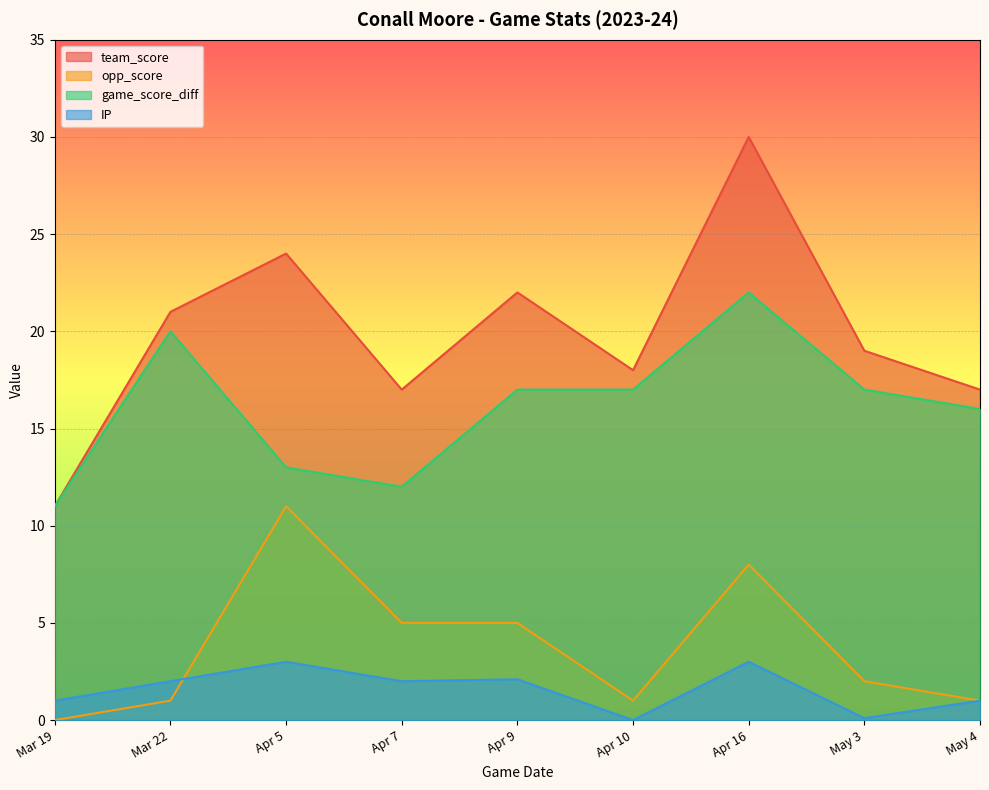

True or false: game_score_diff and team_score cross at least once.

False